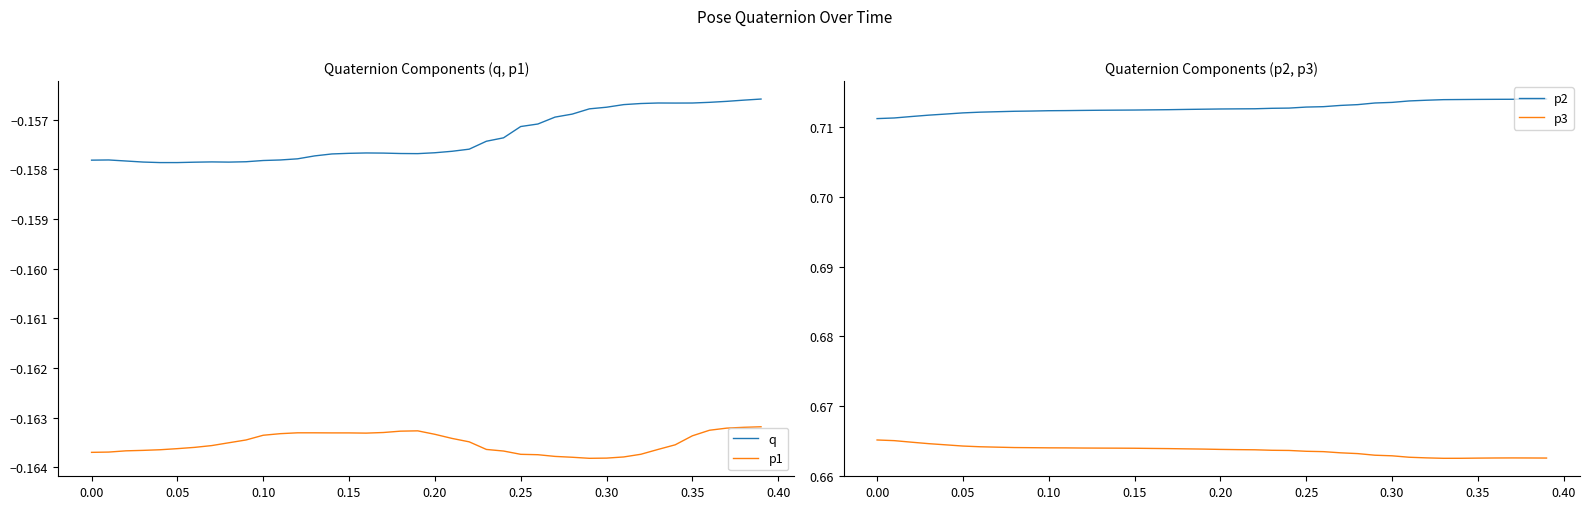

True or false: p1 and q cross at least once.

False